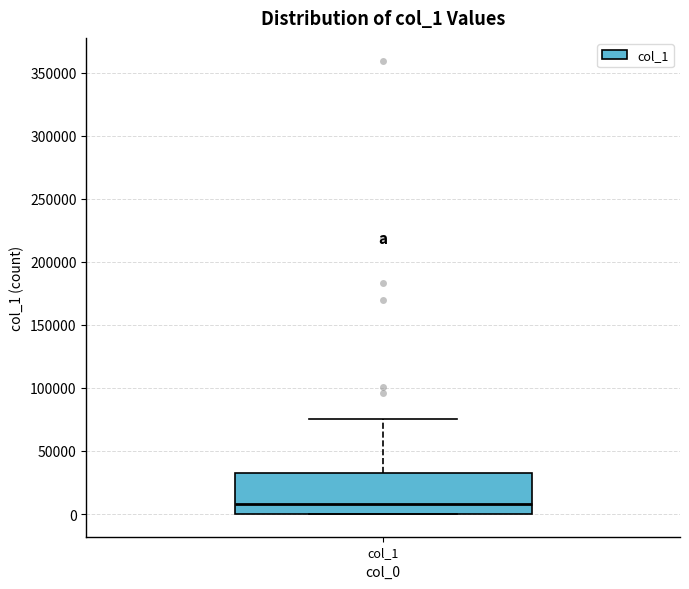

Where is the upper edge of the box for col_1 on the y-axis? The values are not printed on the chart, so give them approximately, as read against the axis.

30000